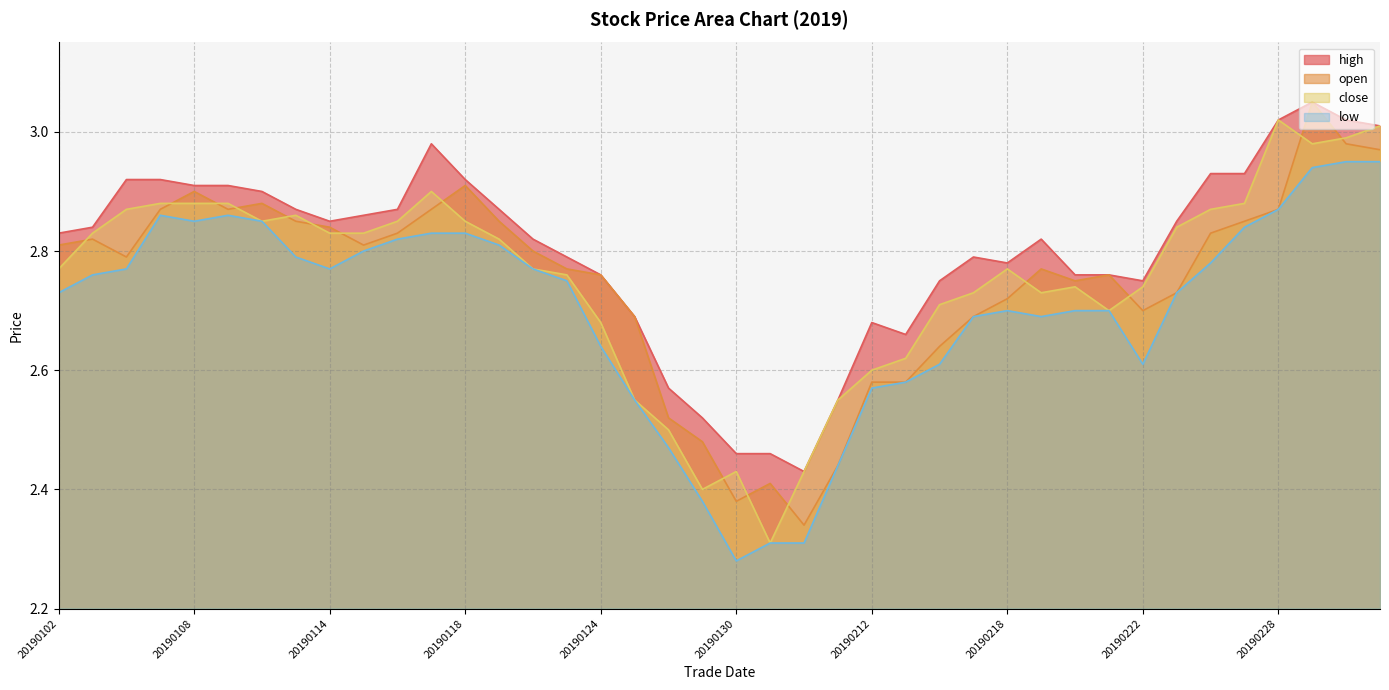

Rank the series by their maximum value, from highest to lowest.

high, open, close, low